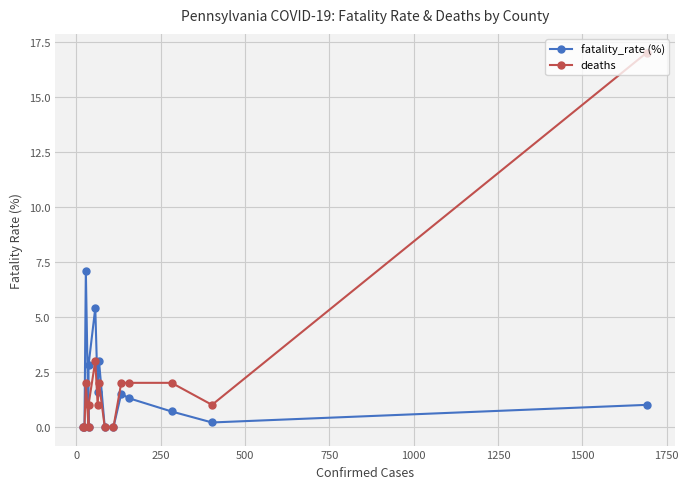

How many lines are shown in the chart?

2